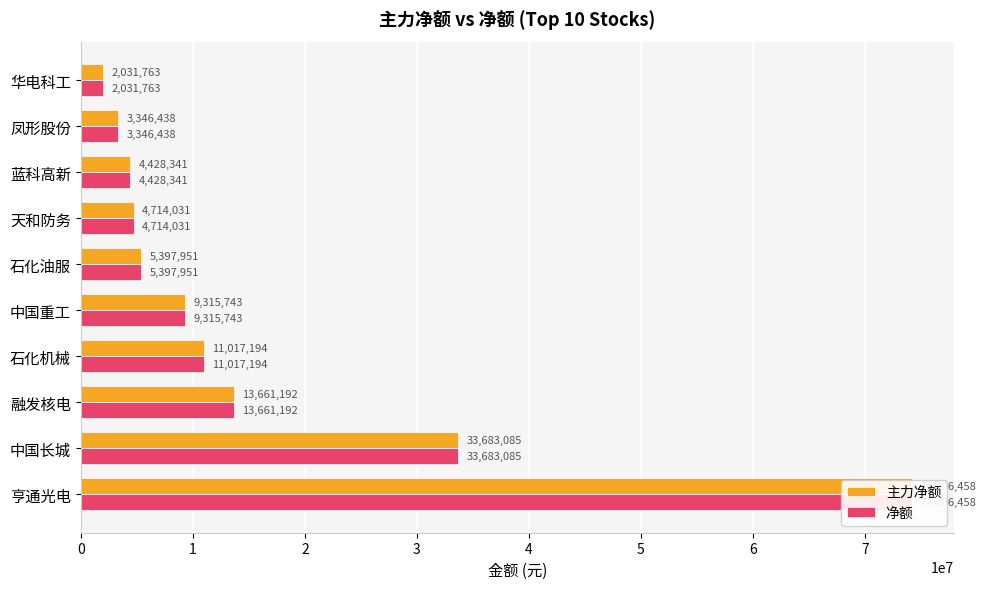

How many groups of bars are there?

10